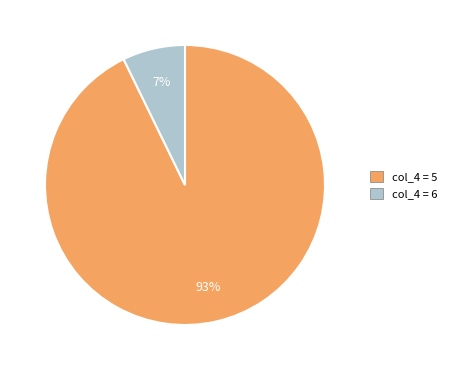

To the nearest percent, what is the difference between the largest and smallest slice percentages?

86%